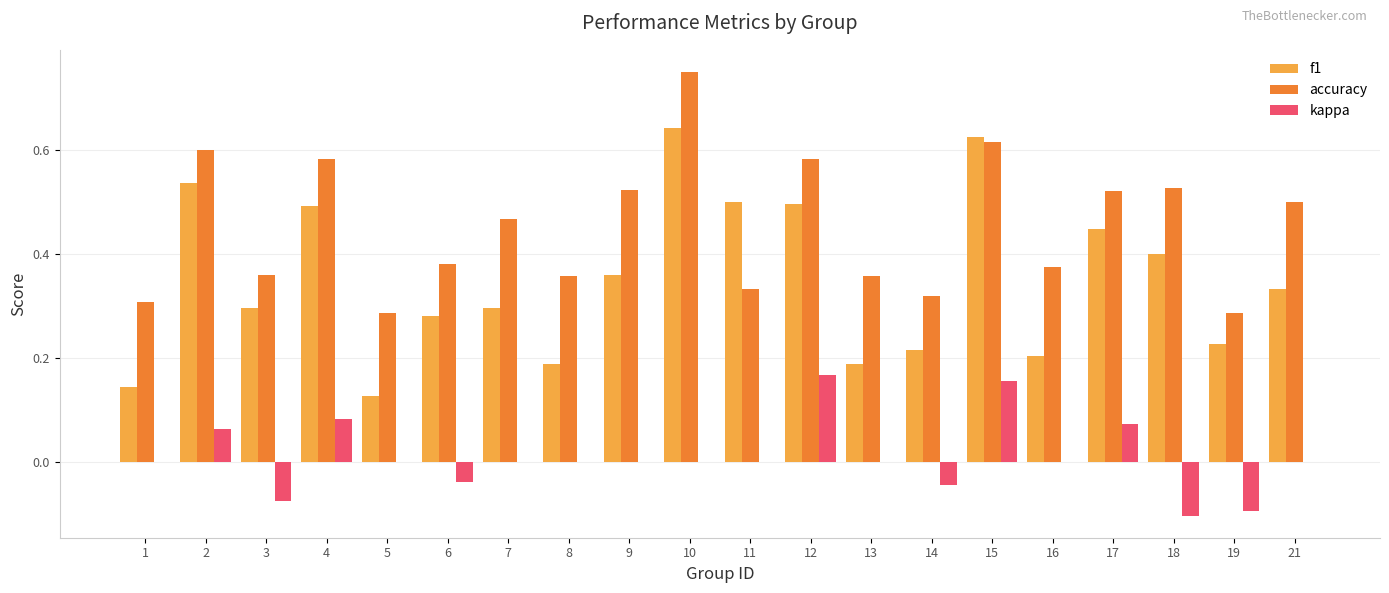

Which series has the largest range (max minus min)?

f1